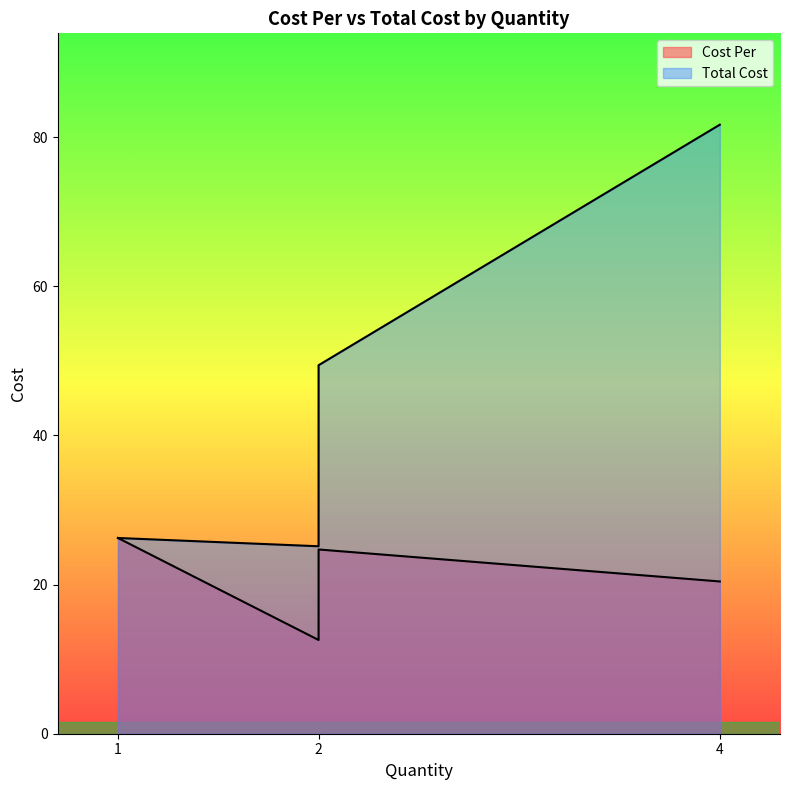

True or false: Cost Per and Total Cost cross at least once.

False